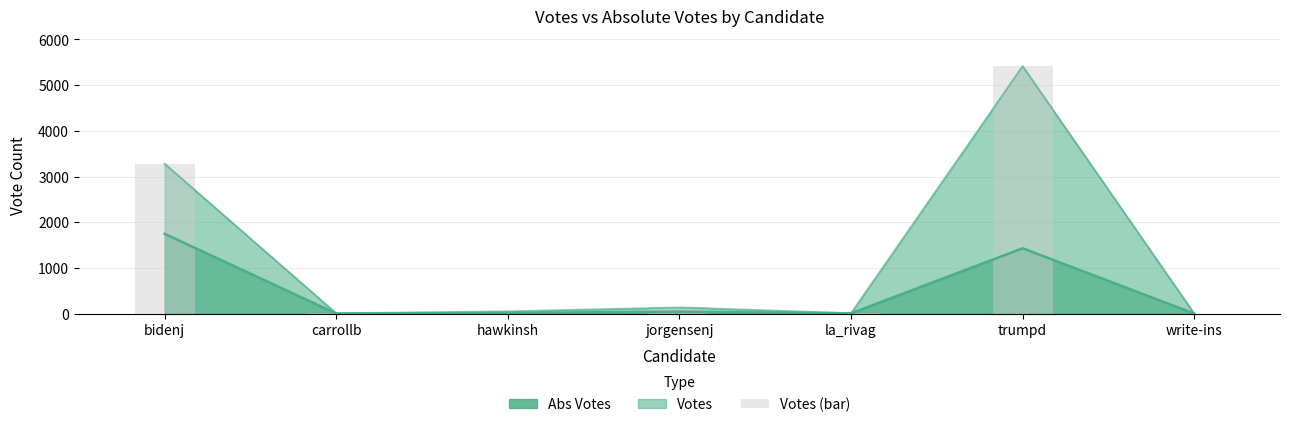

Where is the data nearest to the value 2709?

bidenj